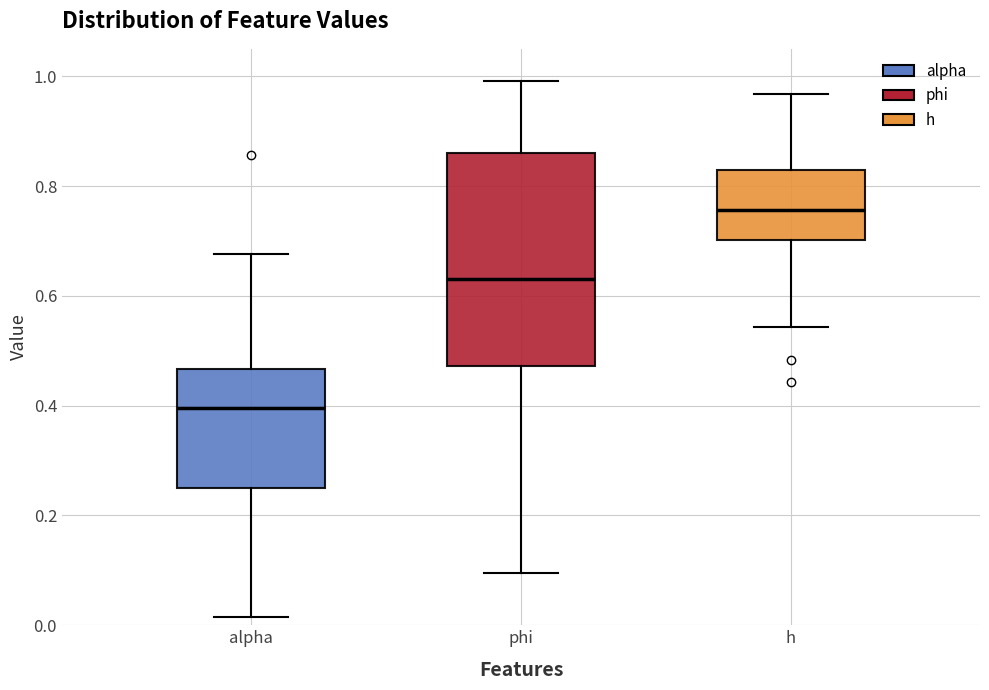

Reading left to right, read every box against the y-axis: the position of its median line, the range the box covers, and the ends of its whiskers. The values are not printed on the chart, so give them approximately, as read against the axis.

alpha: median 0.40, box 0.26 to 0.46, whiskers 0.02 to 0.68
phi: median 0.64, box 0.48 to 0.86, whiskers 0.10 to 1.00
h: median 0.76, box 0.70 to 0.84, whiskers 0.54 to 0.96